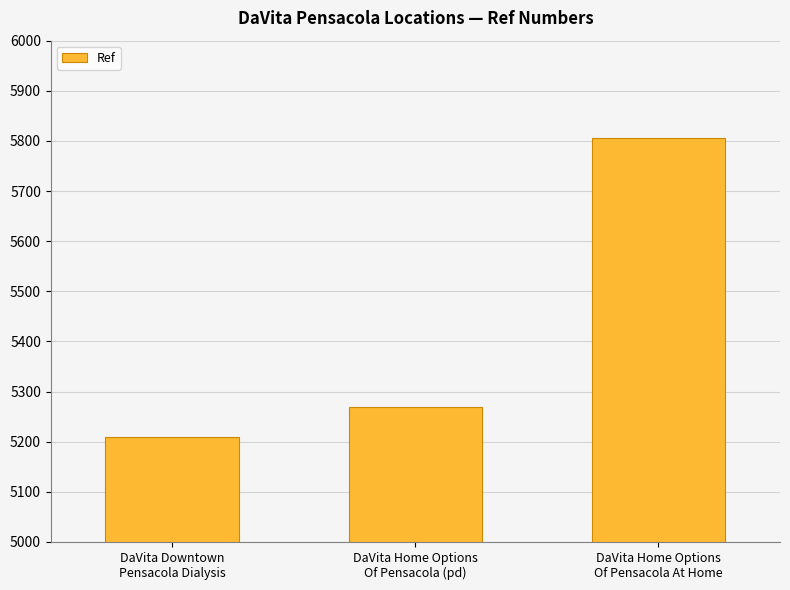

What is the average value?

5428